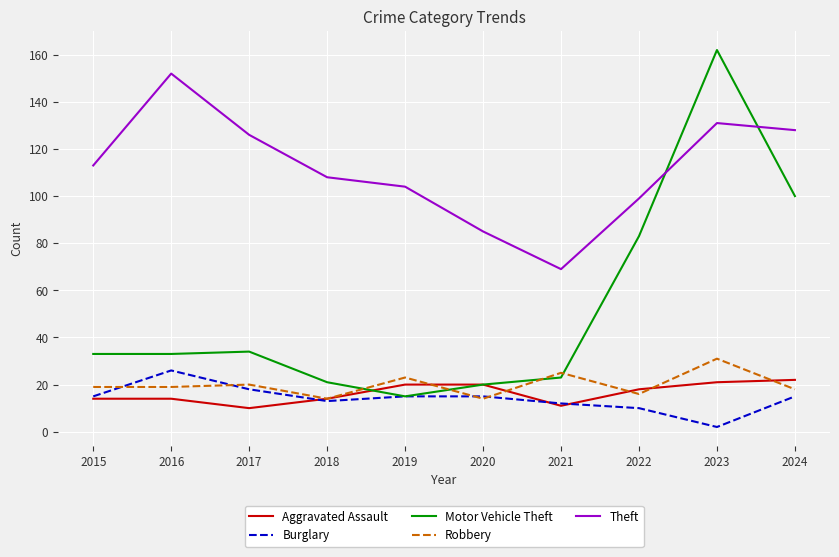

Does the chart display data point markers on the line(s)?

No